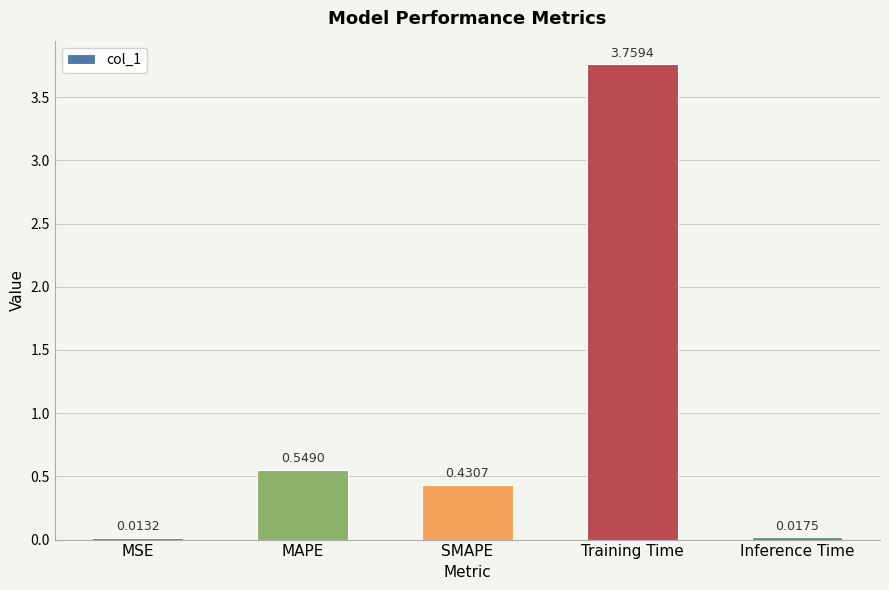

List the labels in order of value, largest first.

Training Time, MAPE, SMAPE, Inference Time, MSE